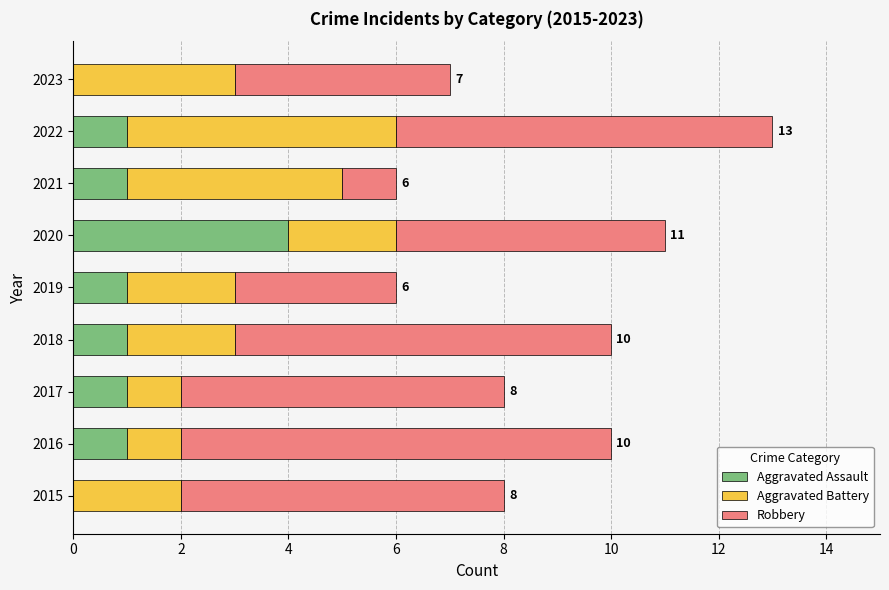

At which category is the sum across all series the highest?

2022